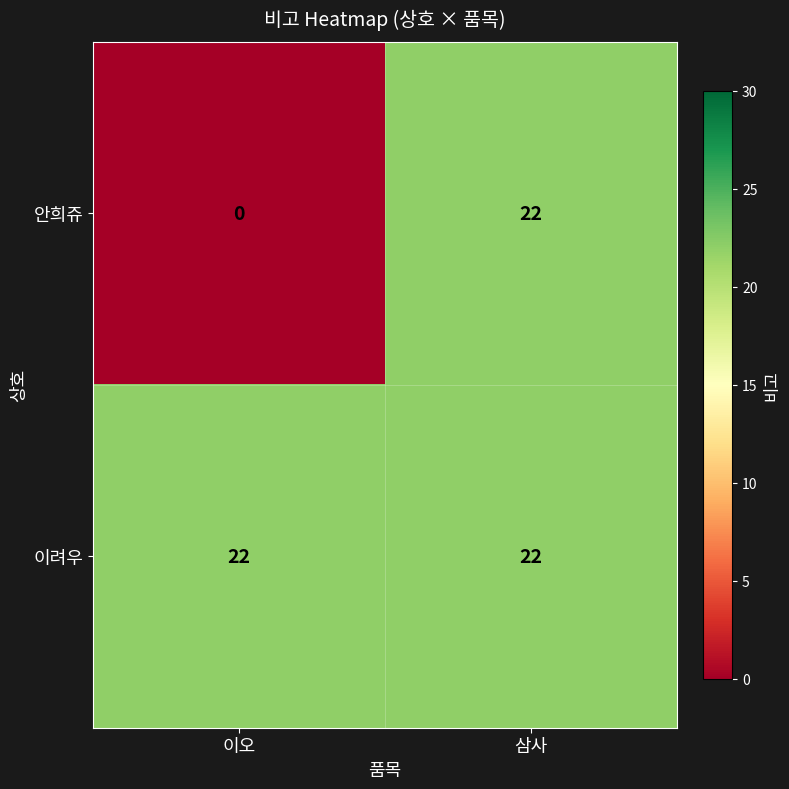

At which category is the sum across all series the highest?

삼사